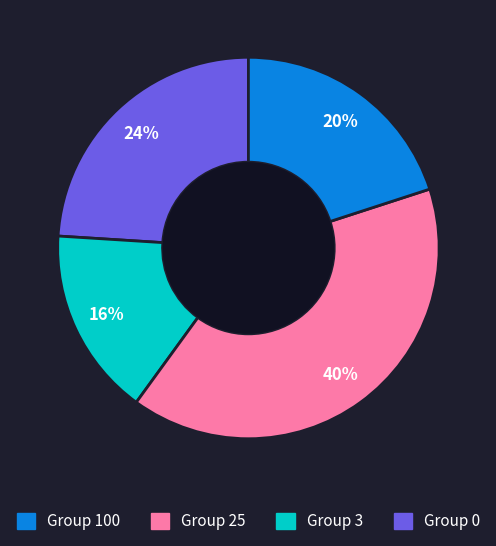

Is there a majority slice in this chart?

No